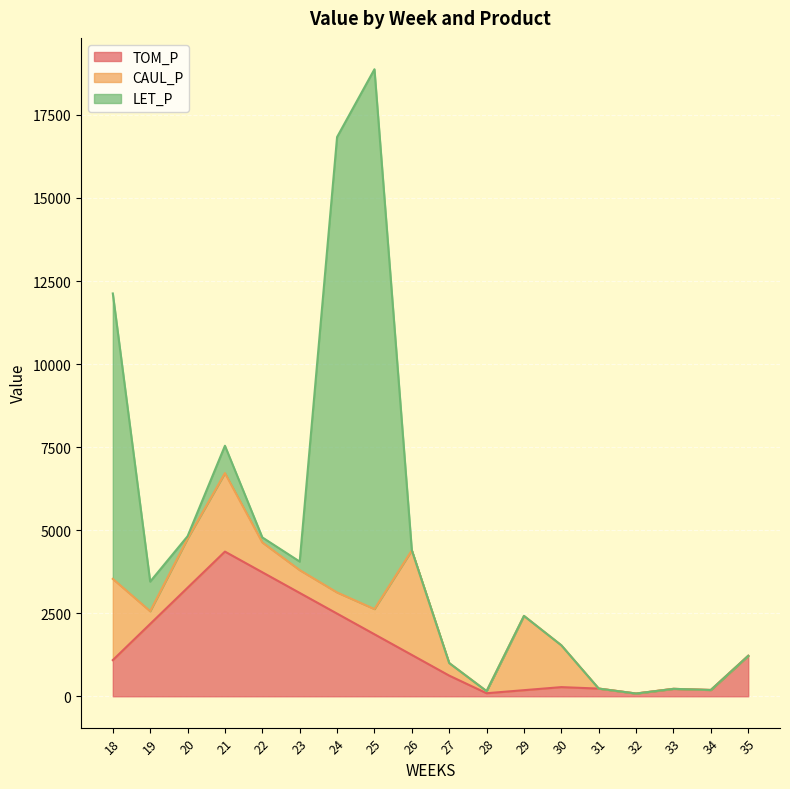

How many distinct data groups are displayed?

3